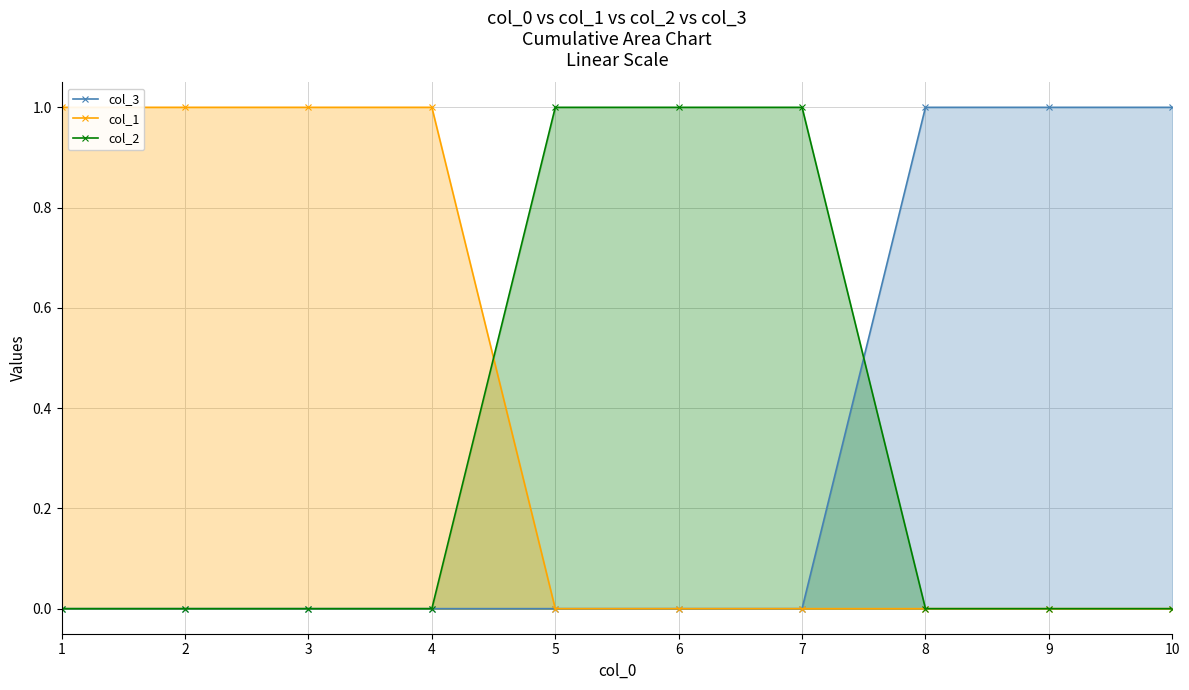

At 5, list the series in order from smallest to largest.

col_3, col_1, col_2